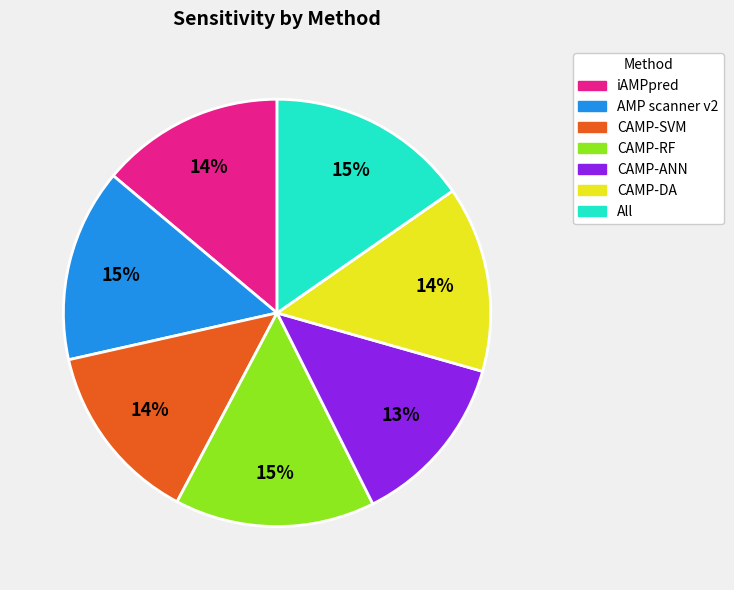

Is the sum of CAMP-RF and CAMP-DA greater than half?

No